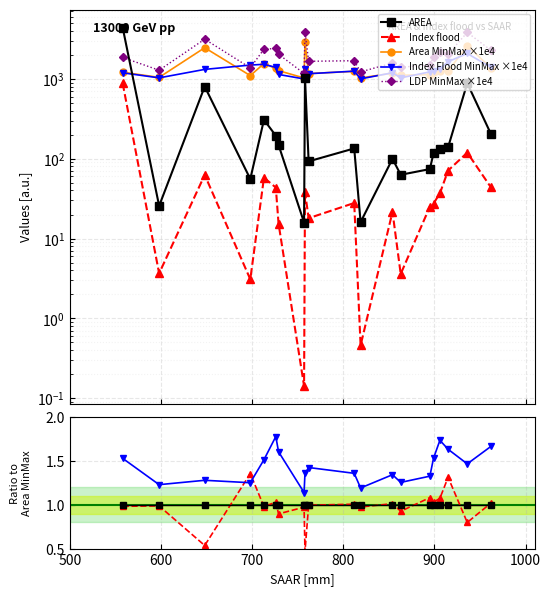

Rank the series by their maximum value, from lowest to highest.

Index flood, Index Flood MinMax, Area MinMax, LDP MinMax, AREA